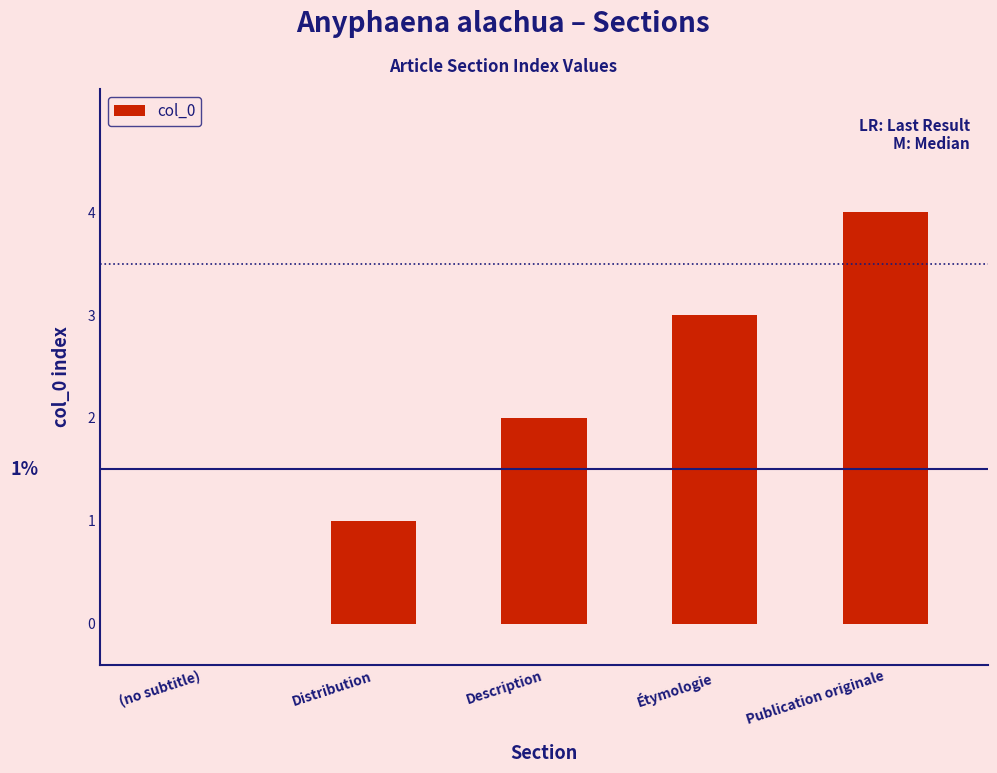

What is the sum of all values?

10